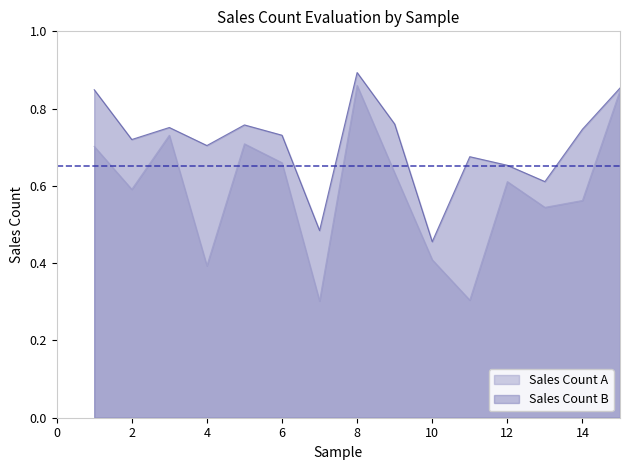

What is the total value across all series at 7?

0.8